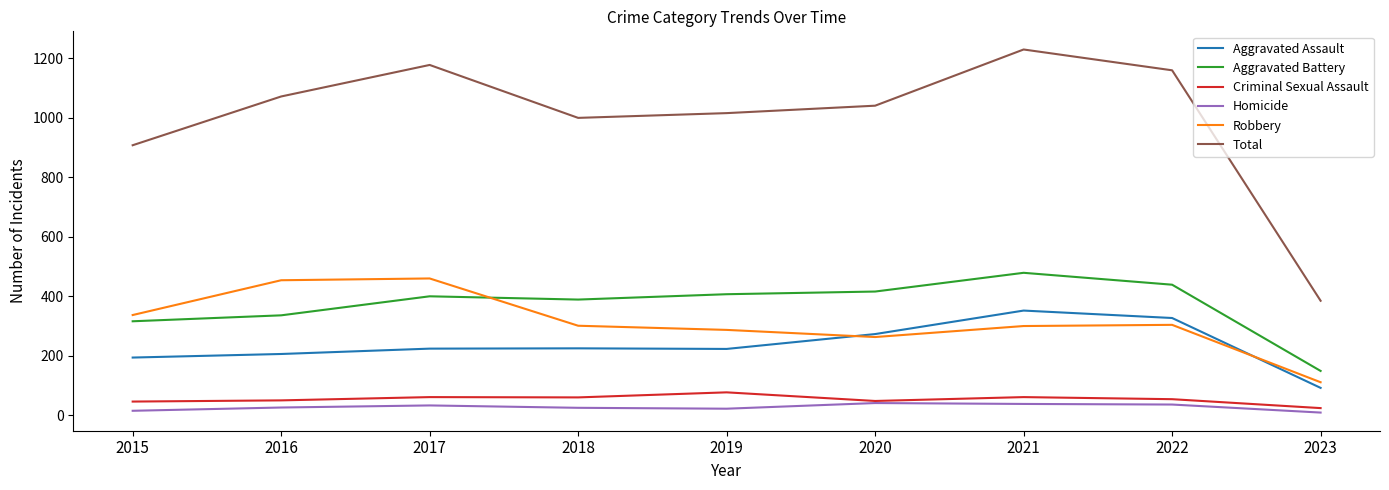

At which category is the sum across all series the highest?

2021